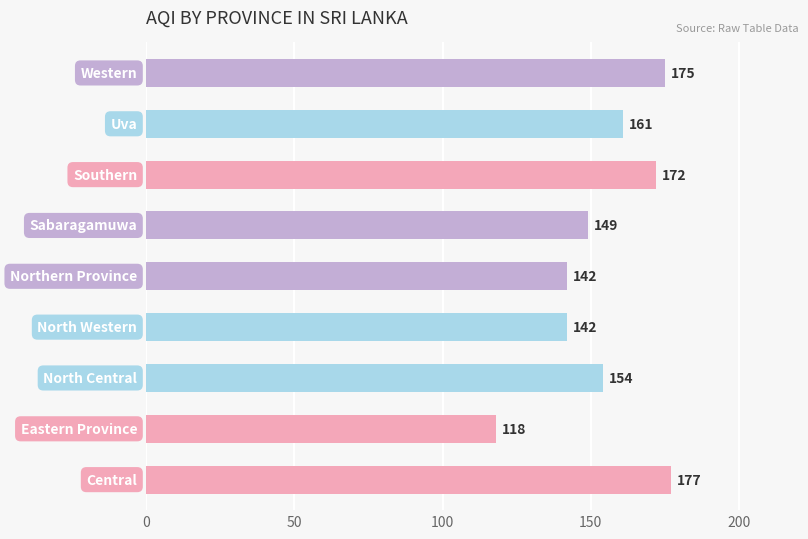

What is the maximum value shown in the chart?

177